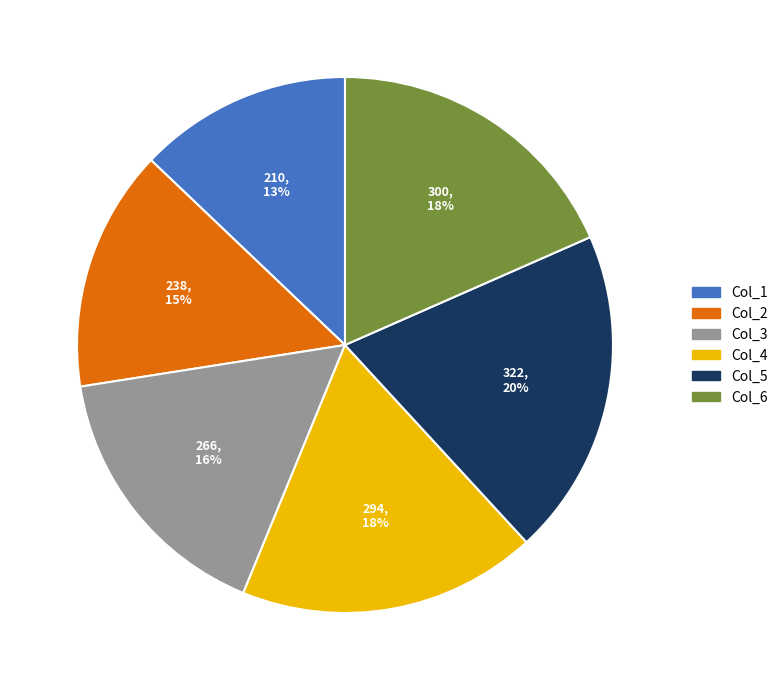

To the nearest percent, what is the difference between the largest and smallest slice percentages?

7%